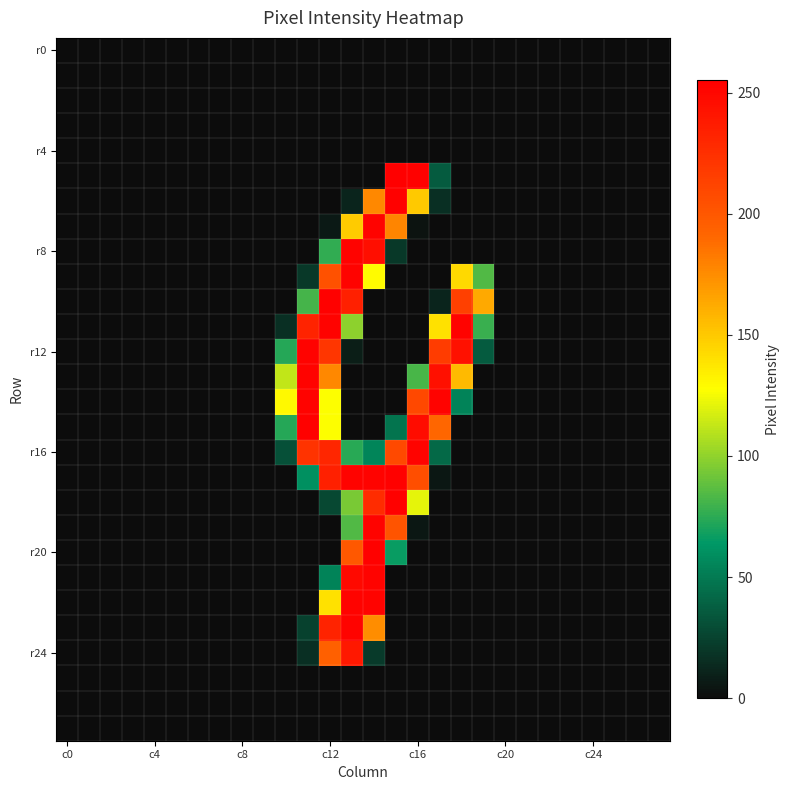

Which category has the highest value across all series?

15